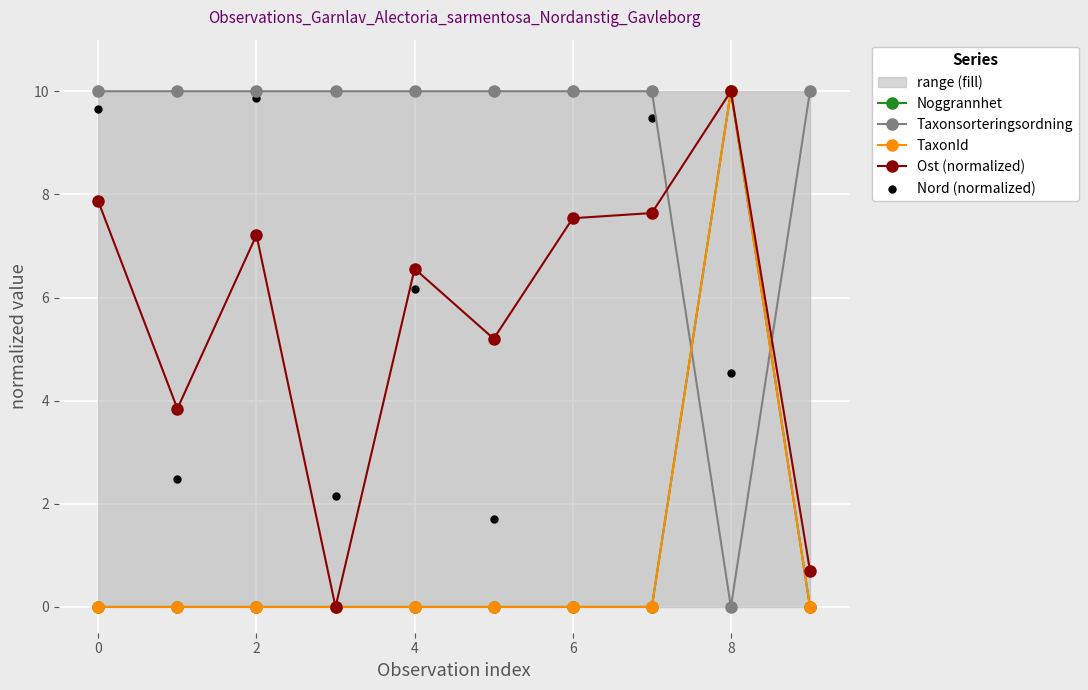

True or false: Ost (normalized) has more than 2 points higher than both neighbors.

True